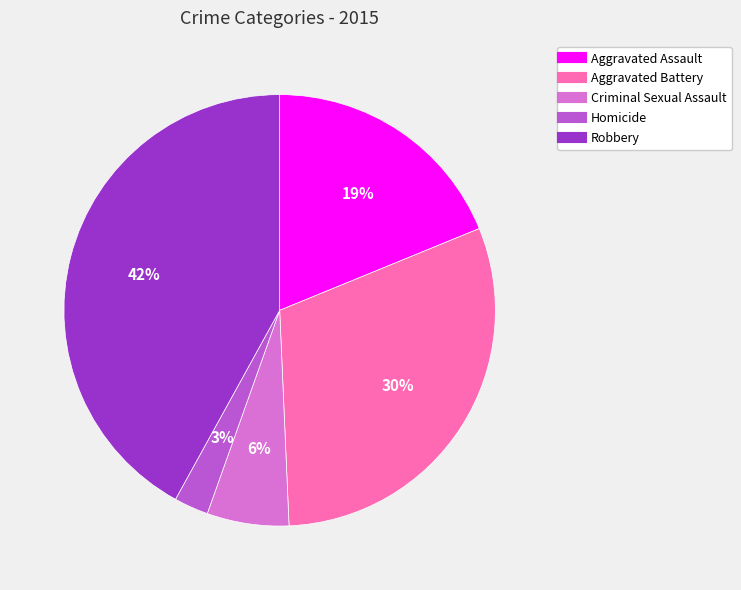

Is it true that Aggravated Assault is 19% of the pie?

True